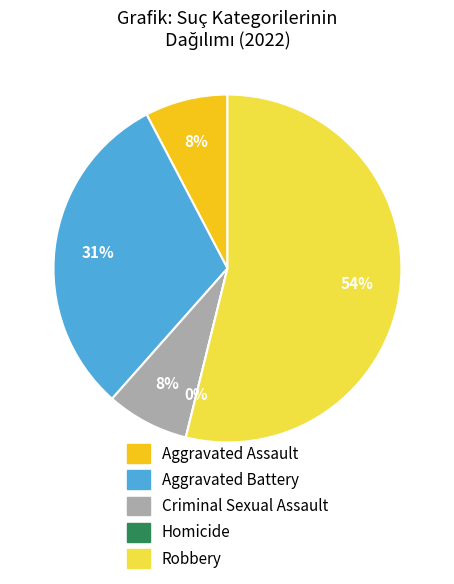

Which category has the smallest portion of the pie?

Homicide